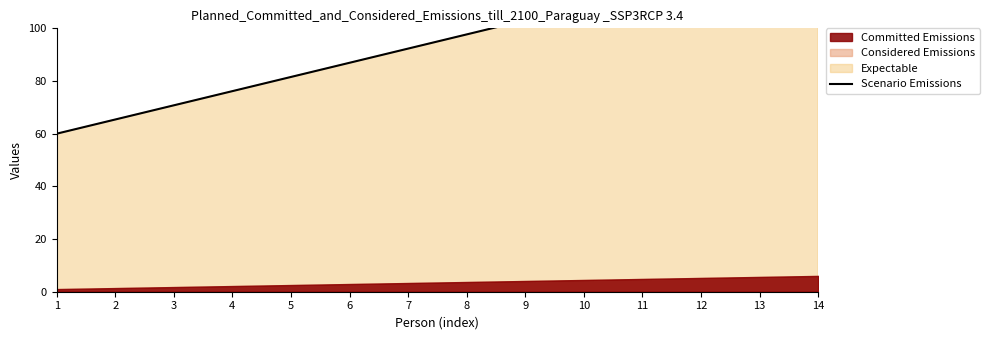

Between 3 and 11, which is larger?

11